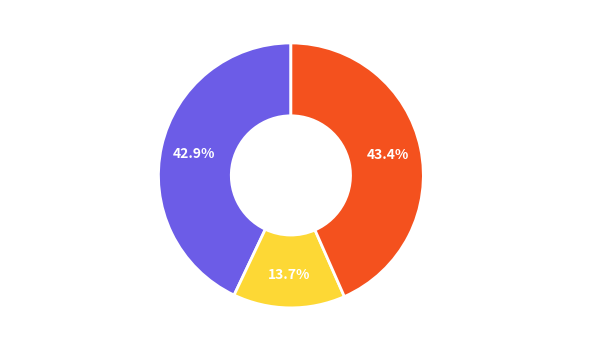

Combined, do 它山堰次永嘉薛叔振韵 and 按视麋枣堰次韵 (329605) account for over 50%?

Yes